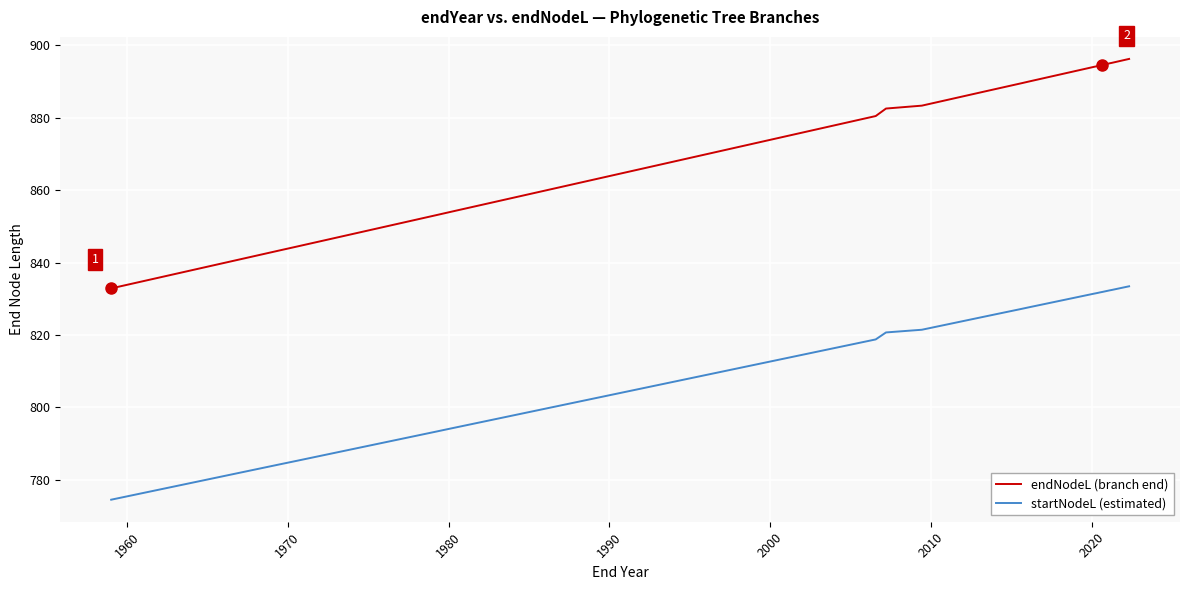

Is this an area chart (filled region under the line)?

No